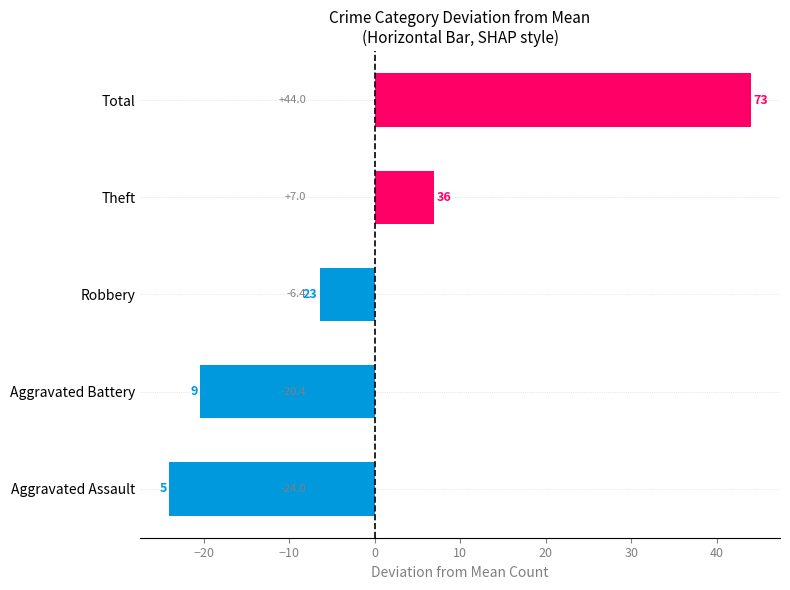

Read the Total value at 2015, to the nearest 5.

75